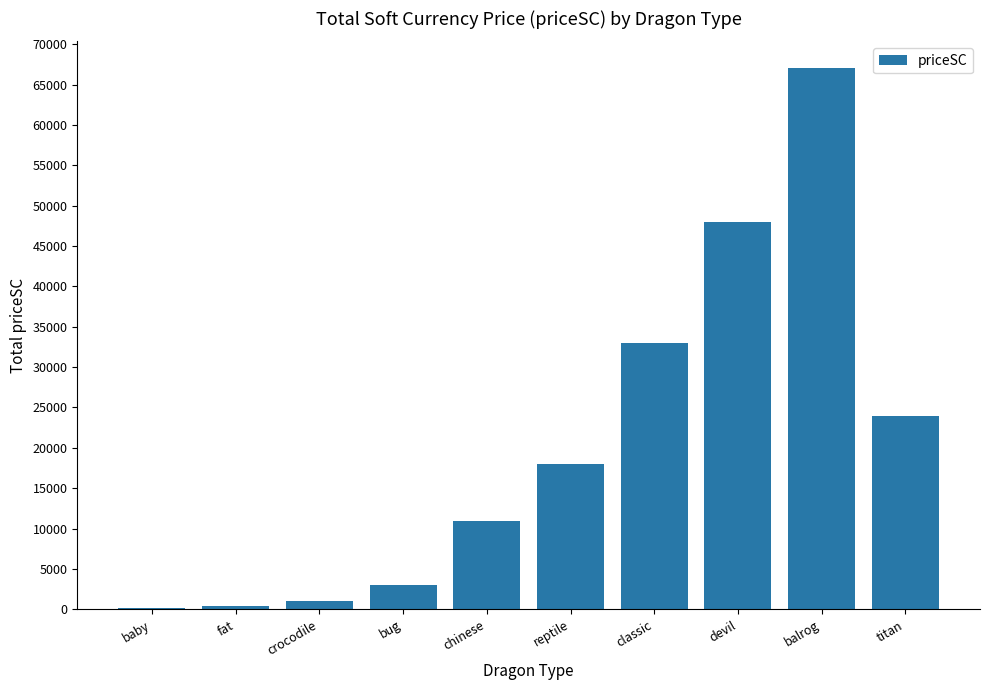

What is the maximum value shown in the chart?

67000